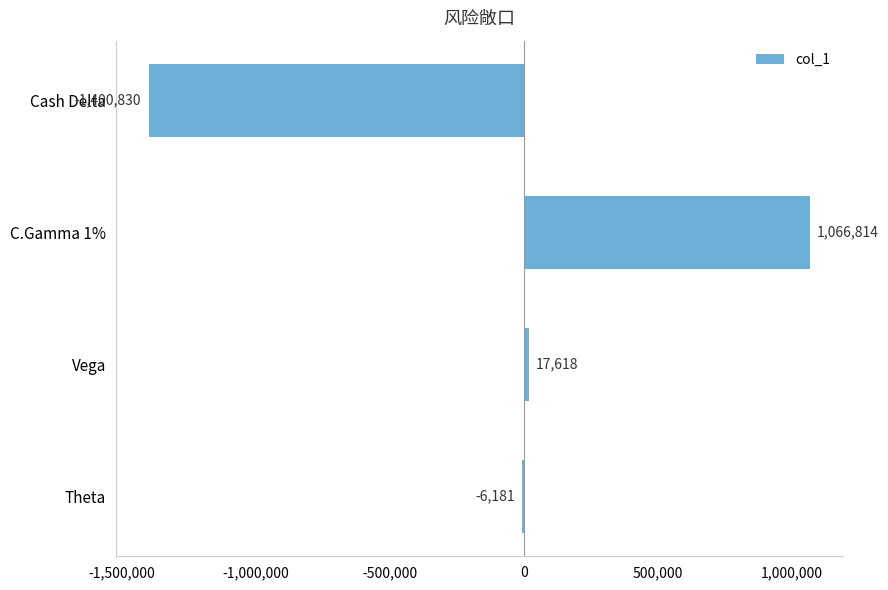

At which label is the value closest to -167008?

Theta